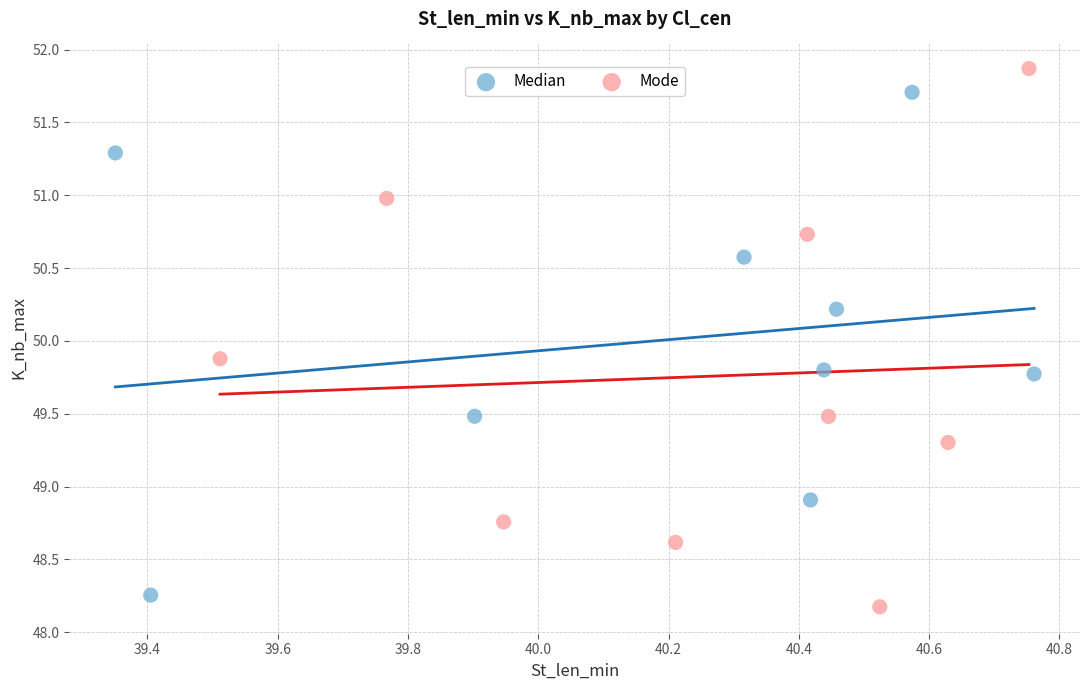

Which series contains the highest Y value?

Mode